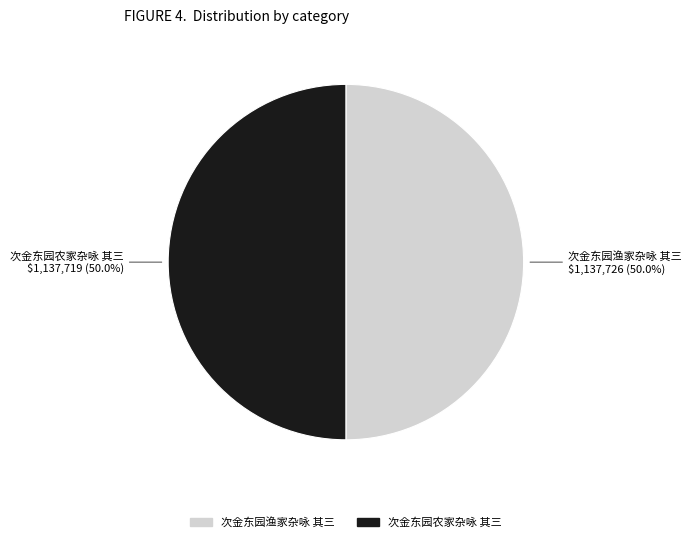

To the nearest percent, what is the average slice percentage?

50%